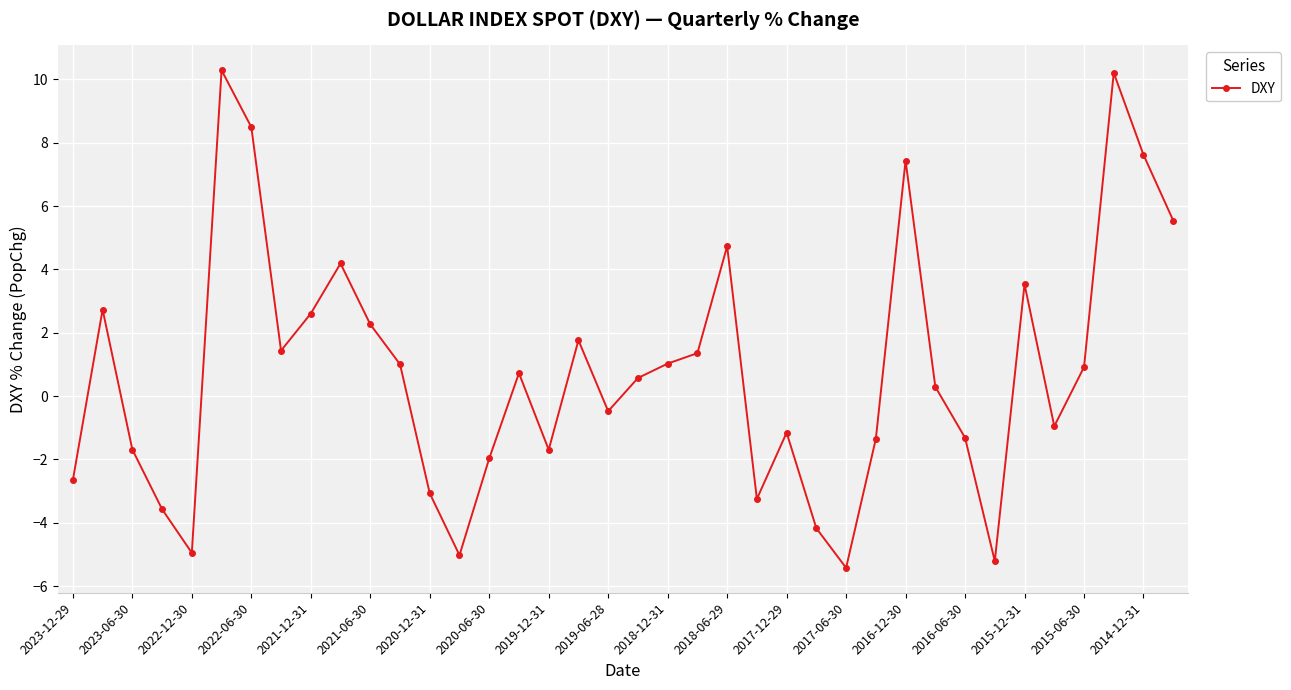

How many interior local peaks (higher than both neighbors) does the data have?

10